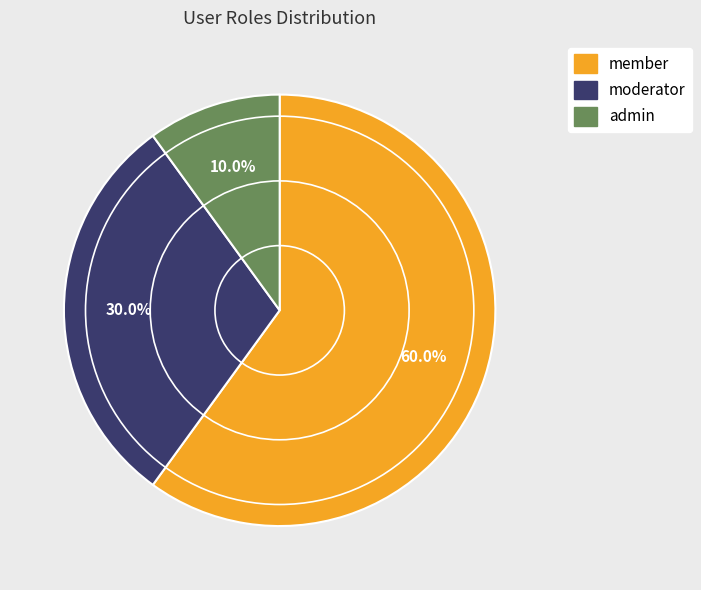

What is the smallest slice in the pie chart?

admin